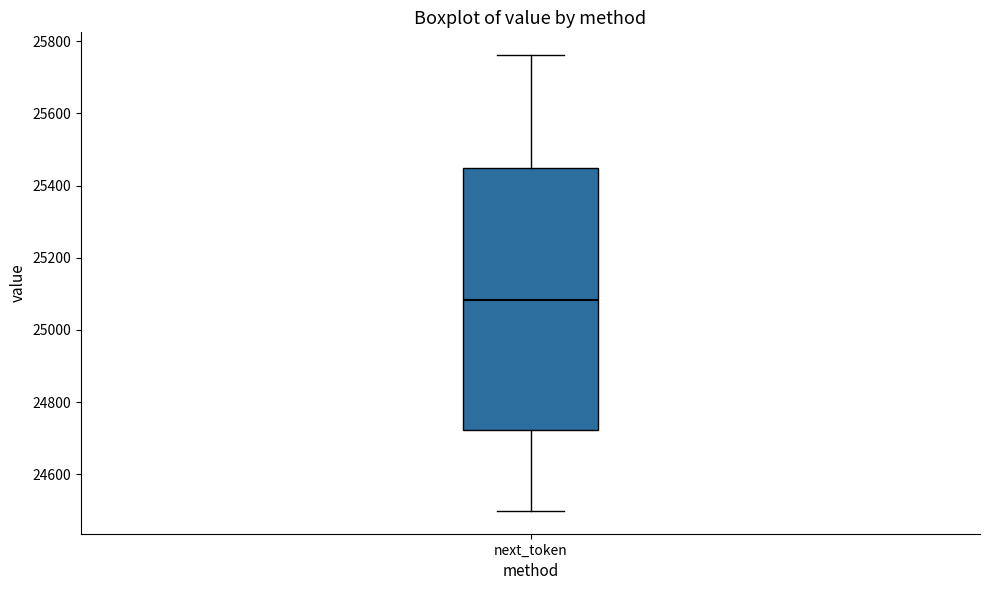

Read this box plot against the y-axis: the position of the median line, the range covered by the box, and the ends of both whiskers. The values are not printed on the chart, so give them approximately, as read against the axis.

median 25080, box 24720 to 25440, whiskers 24500 to 25760